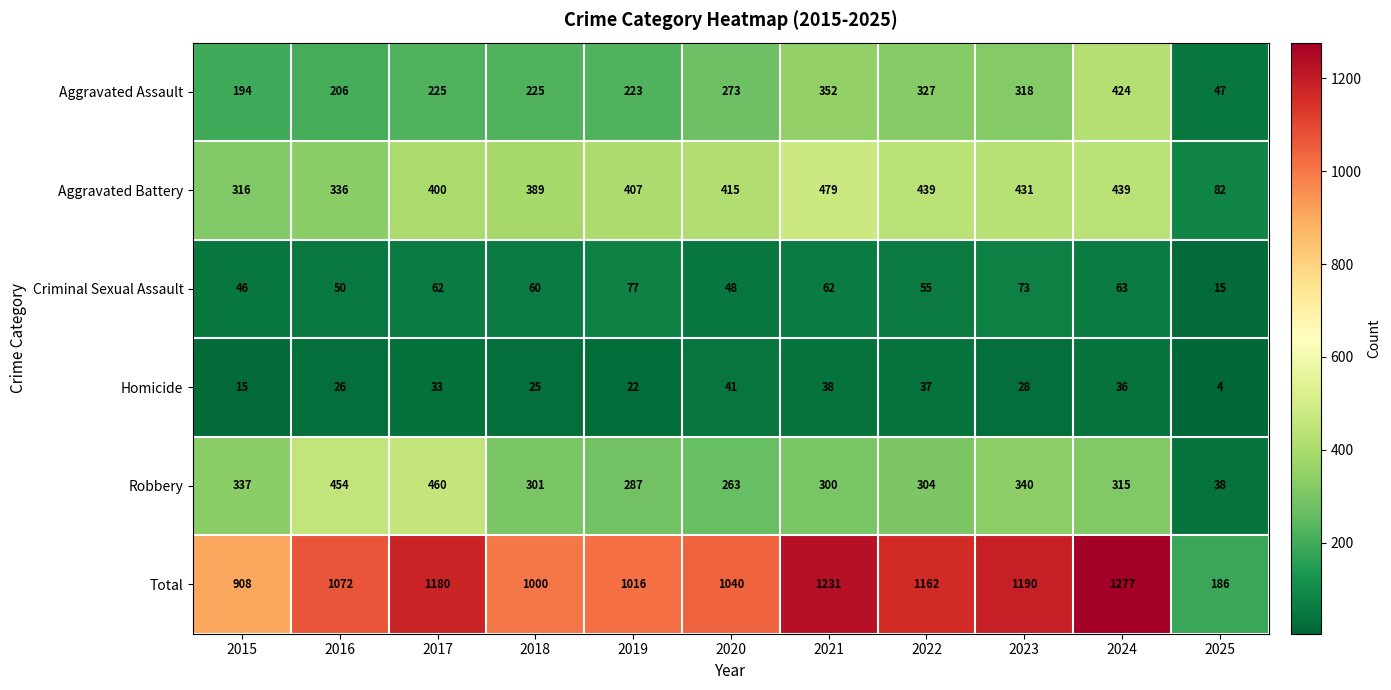

What is the total value across all series at 2023?

2380